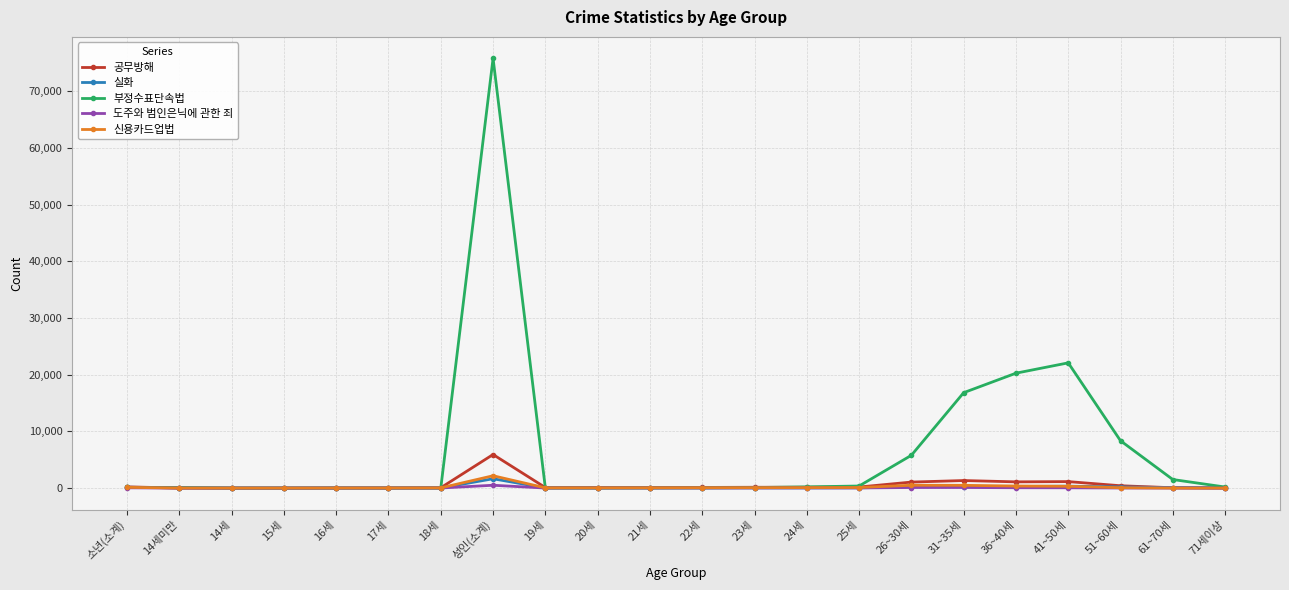

At which category is the sum across all series the highest?

성인(소계)